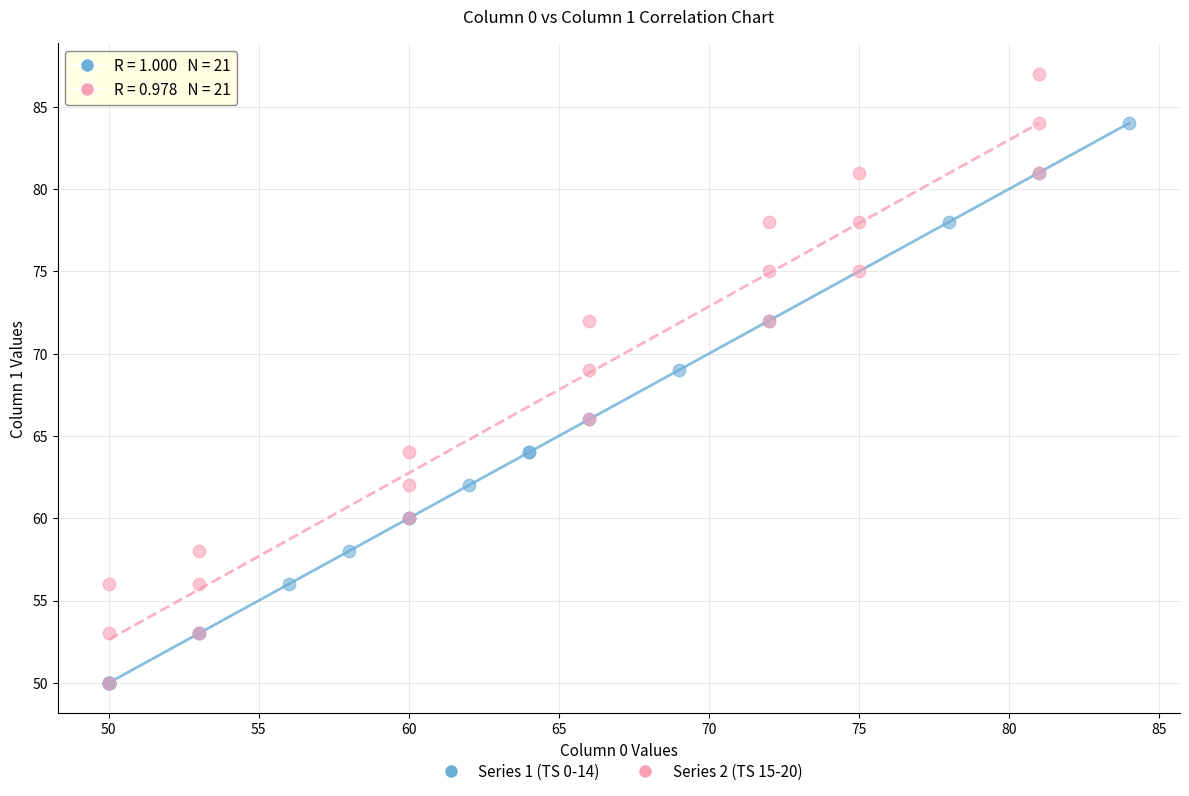

Which series has the largest Y range (max minus min)?

Series 2 (TS 15-20)